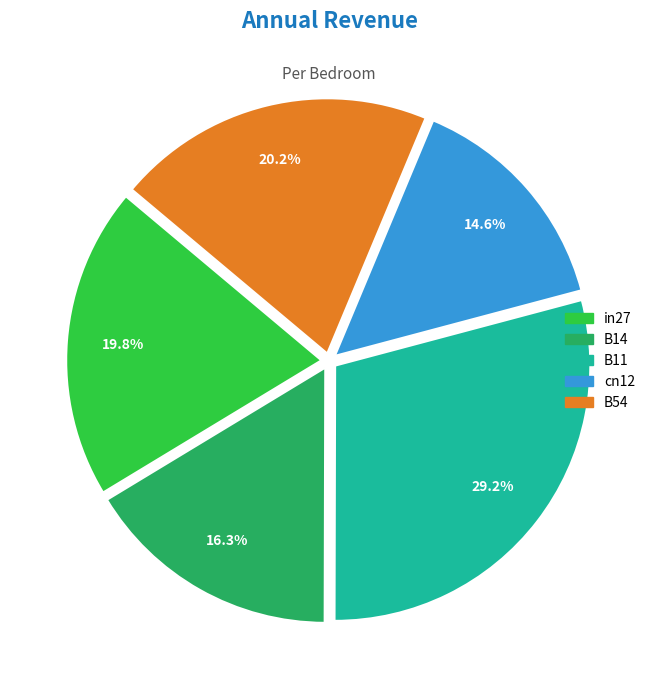

What is the largest slice in the pie chart?

B11